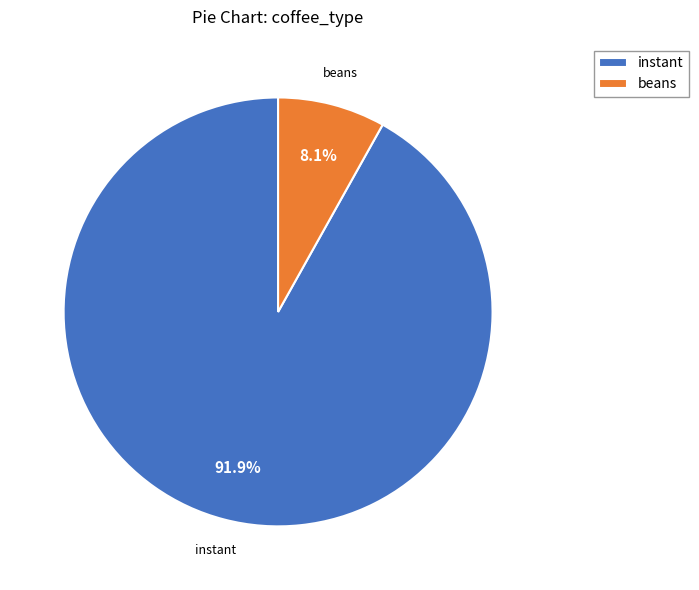

What percentage is NOT represented by beans?

91.9%